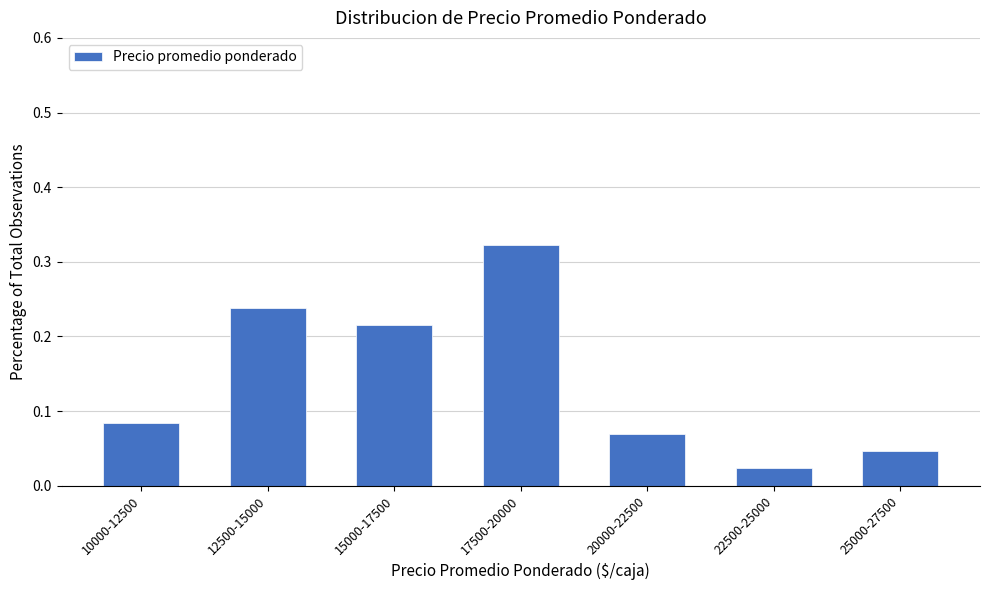

Which label corresponds to the largest value in the chart?

17500-20000